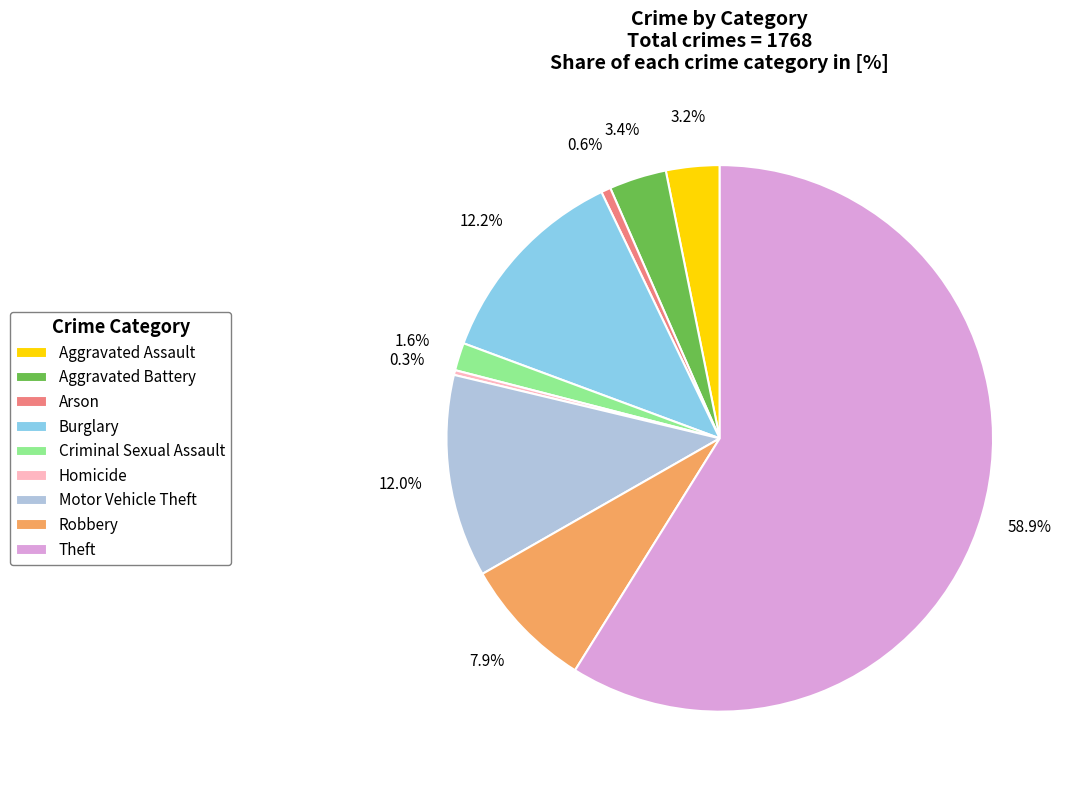

Count the number of slices in the pie.

9